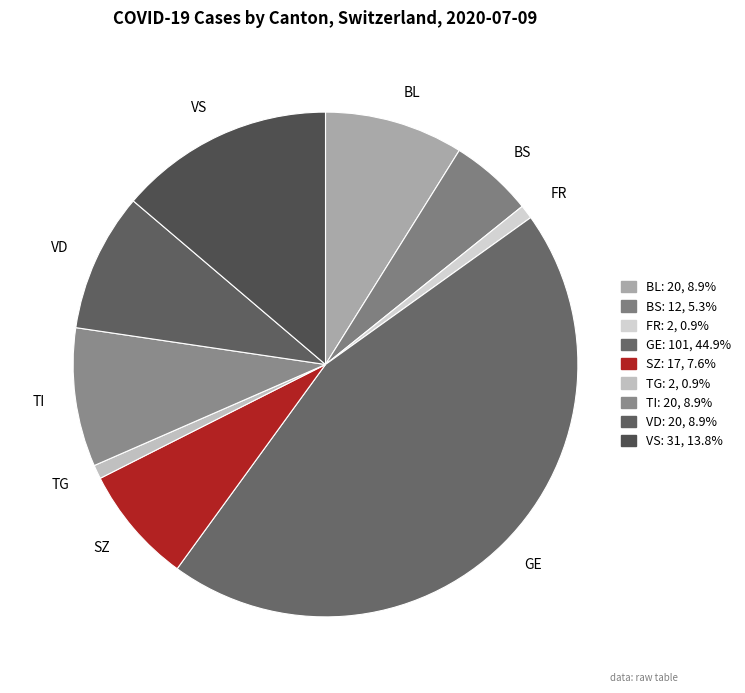

Do FR and BL together represent more than half of the pie?

No